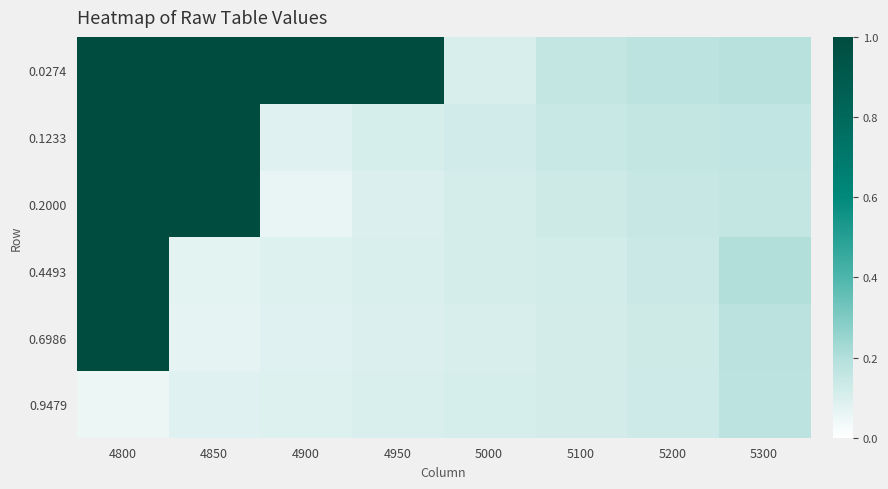

Which series has the largest total across all categories?

0.0274